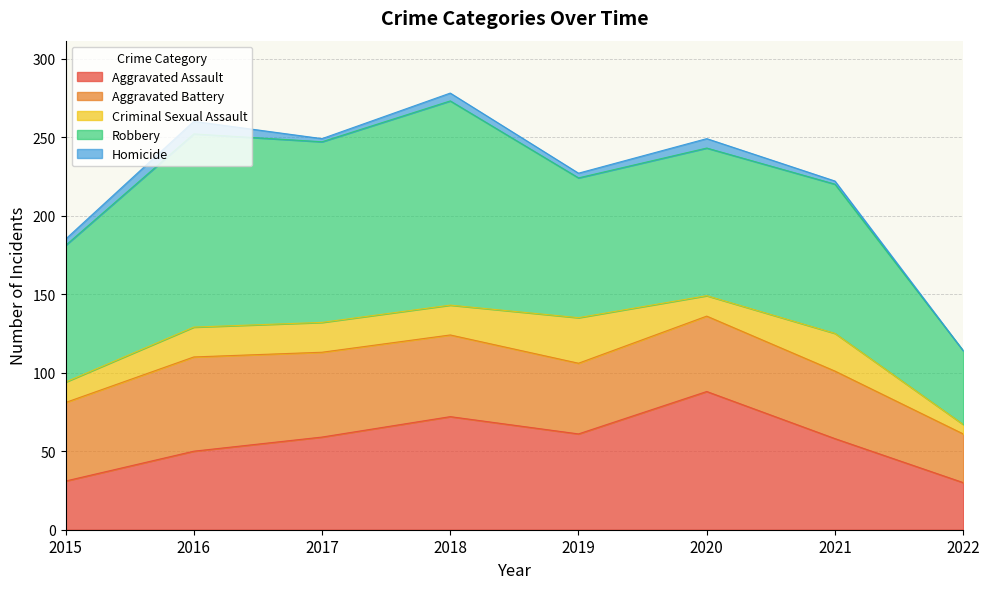

What is the value of the Aggravated Assault point at the 7th from the left?

58